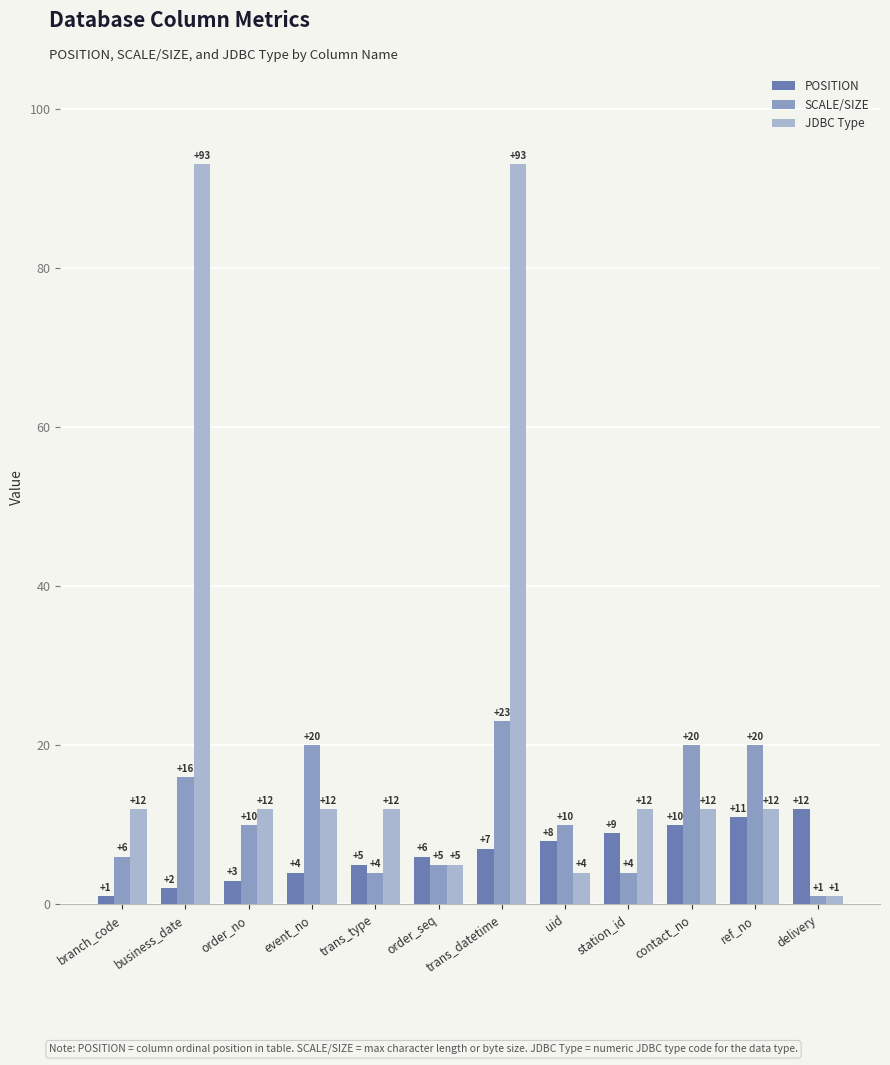

How many values in the JDBC Type series are below 12?

3